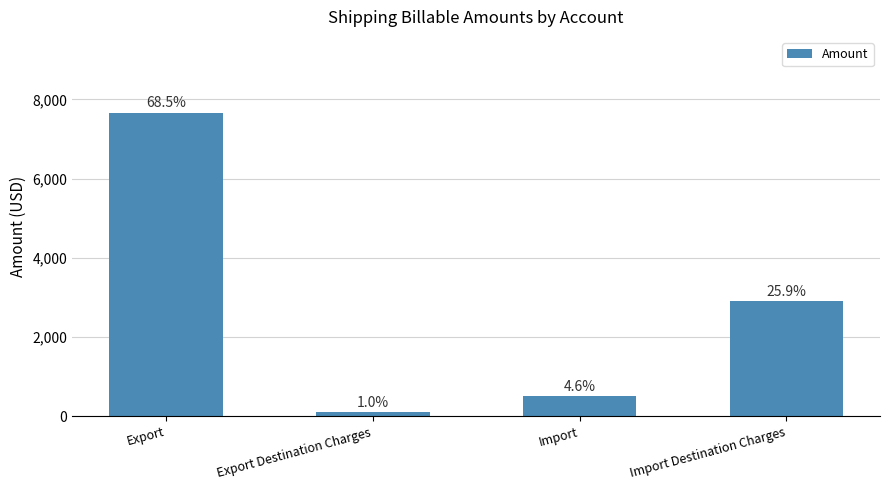

What is the sum of all values?

11179.5